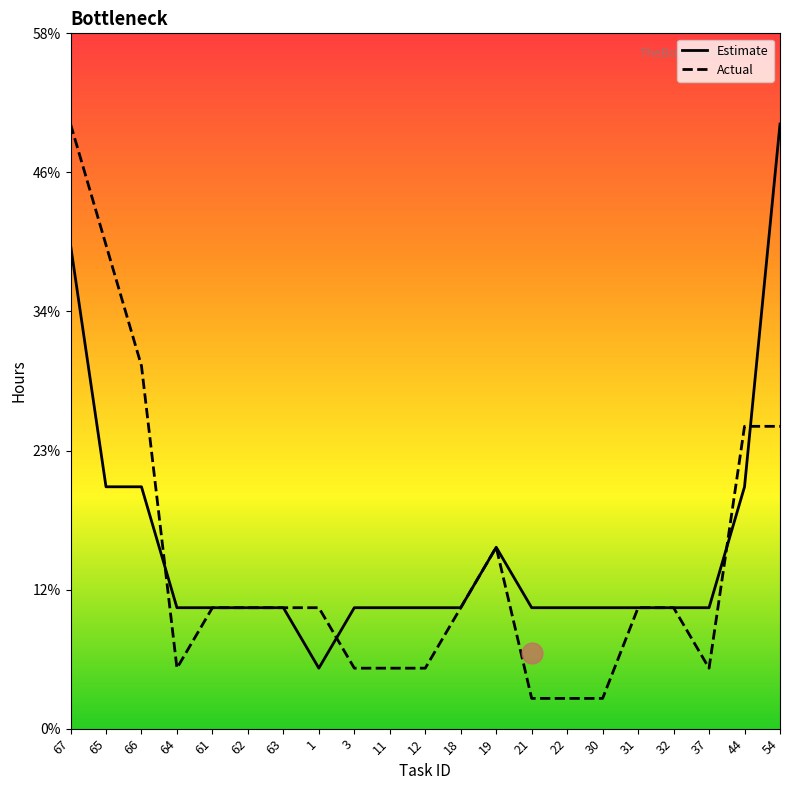

In Estimate, how many points are higher than both neighbors (excluding endpoints)?

1